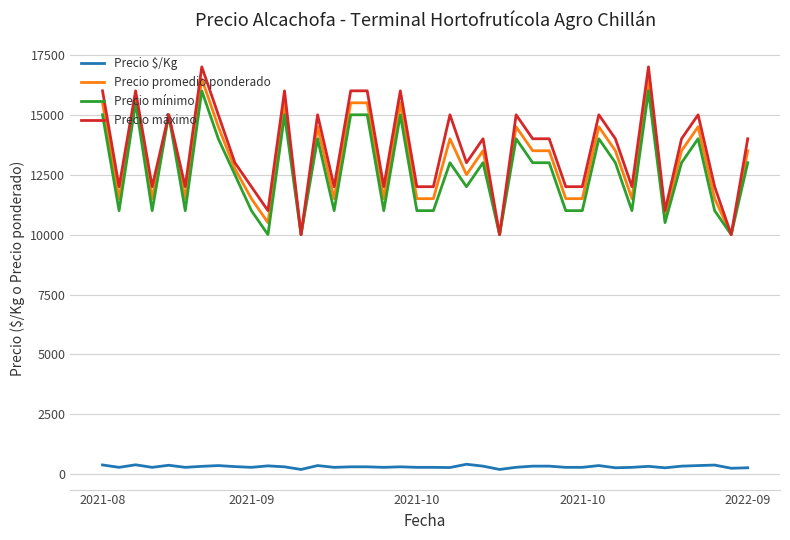

Does the chart display data point markers on the line(s)?

No